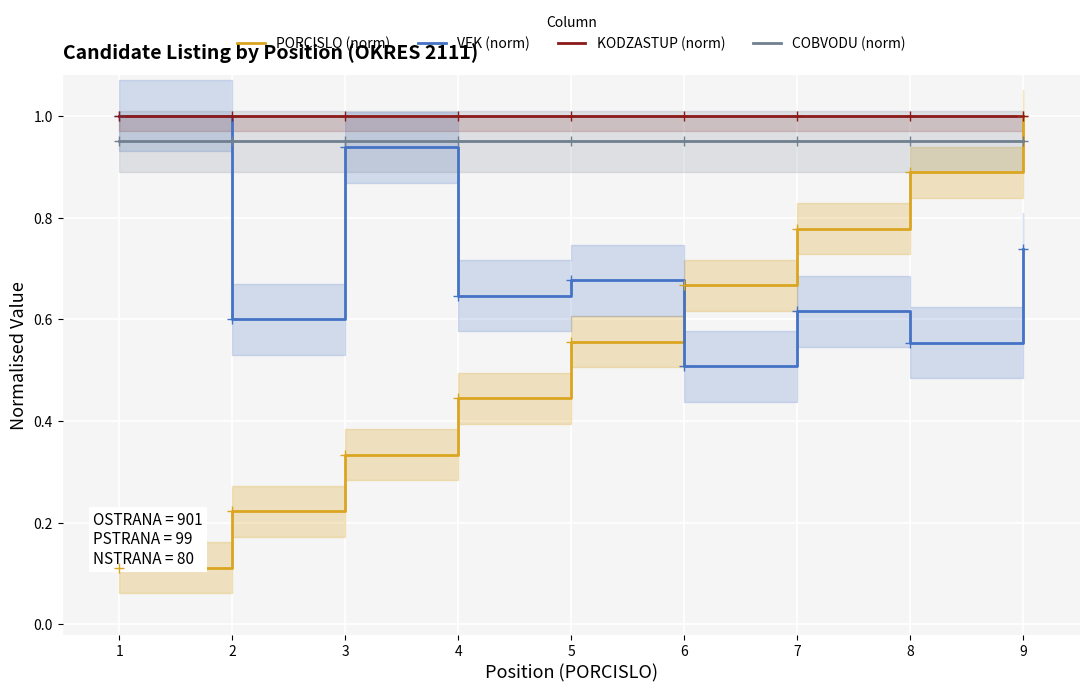

The value of KODZASTUP (norm) at 4 is 1.0. True or false?

True